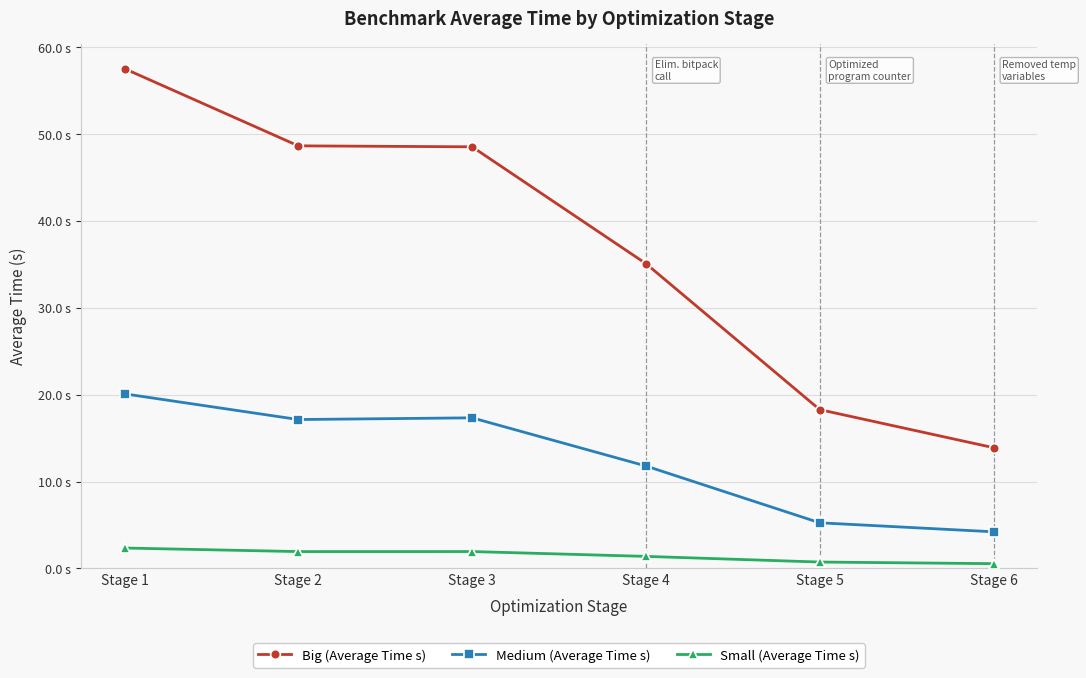

Which category has the highest value across all series?

Stage 1